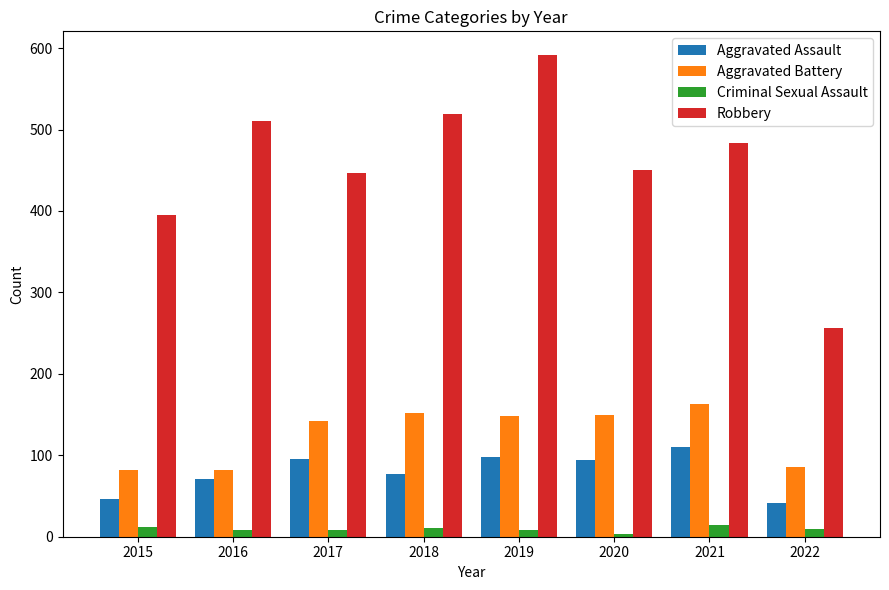

Rank the series by their maximum value, from highest to lowest.

Robbery, Aggravated Battery, Aggravated Assault, Criminal Sexual Assault